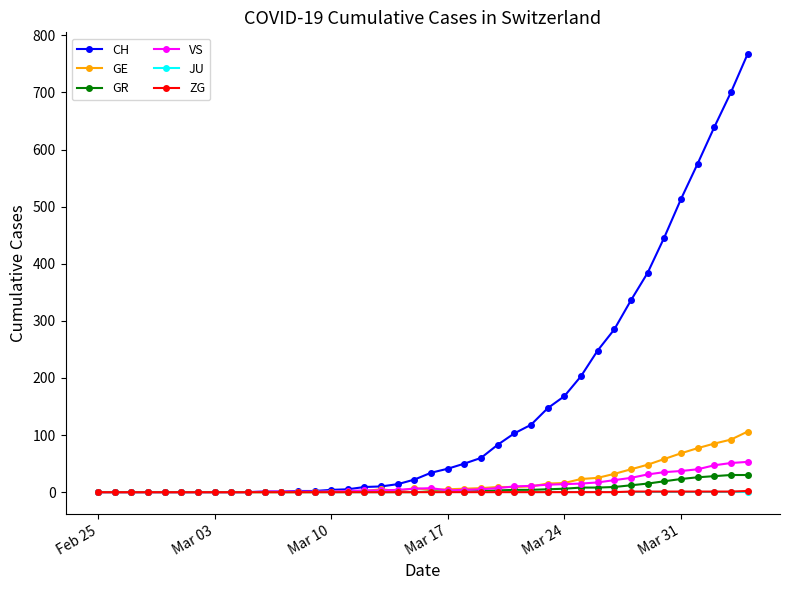

How many values in the ZG series exceed 0?

8